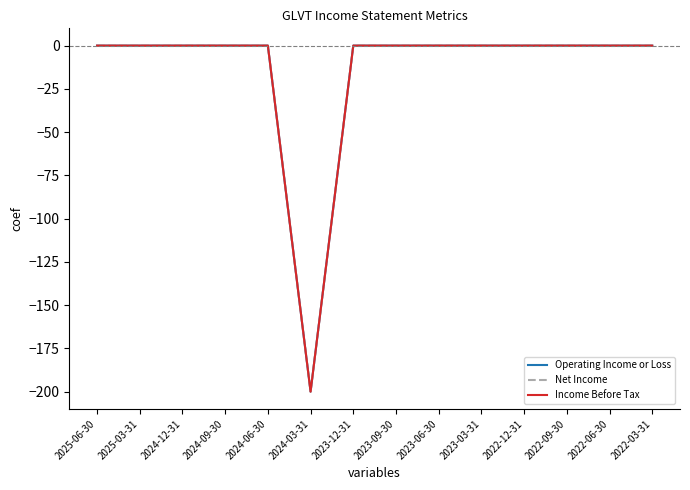

Does the chart have visible grid lines?

No